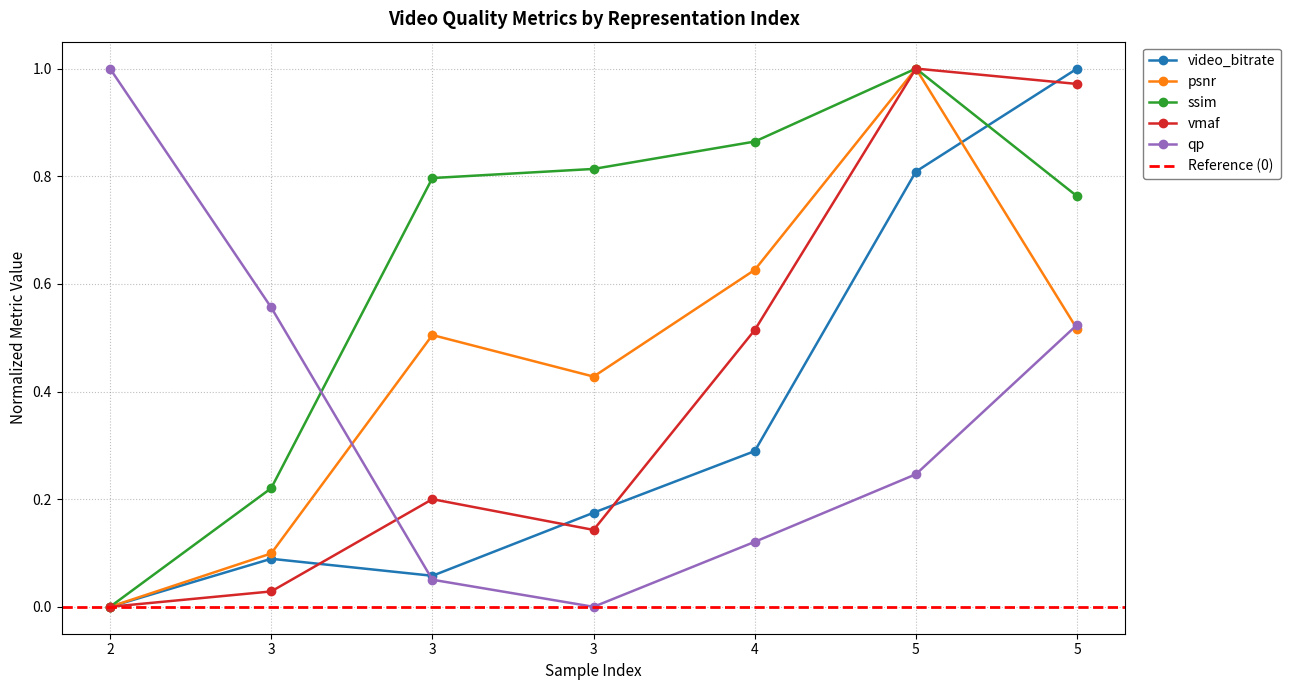

List the labels in order of video_bitrate value, smallest first.

2, 3, 3, 3, 4, 5, 5